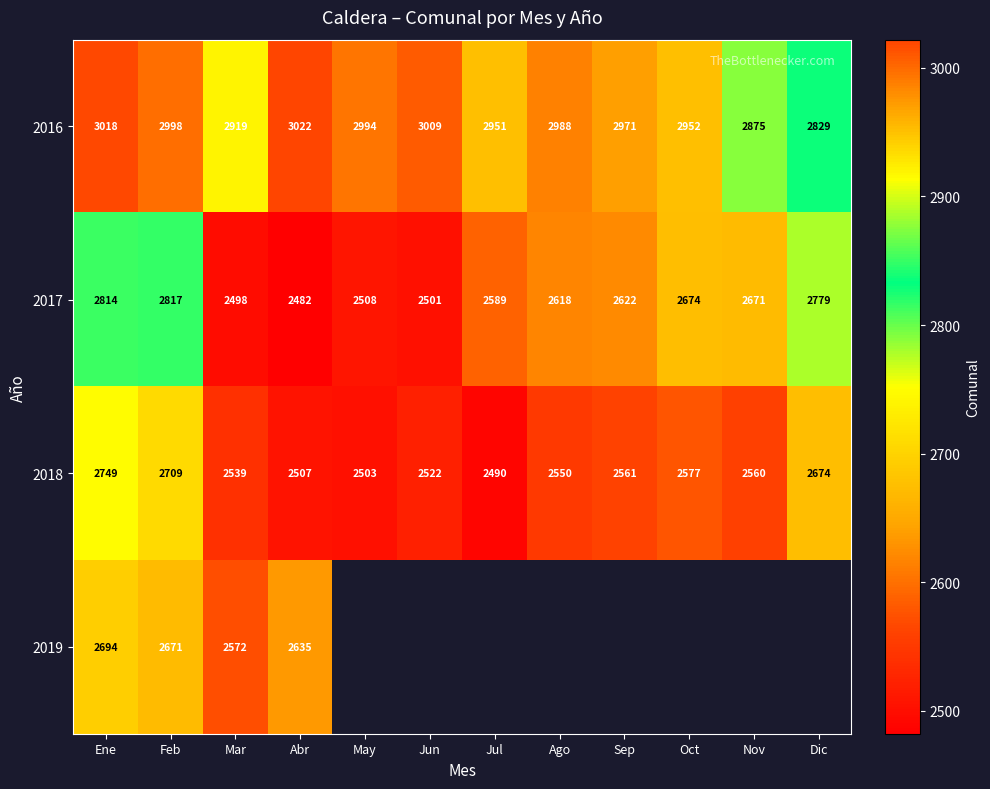

Is it true that 2017 equals 1565 at Nov?

False